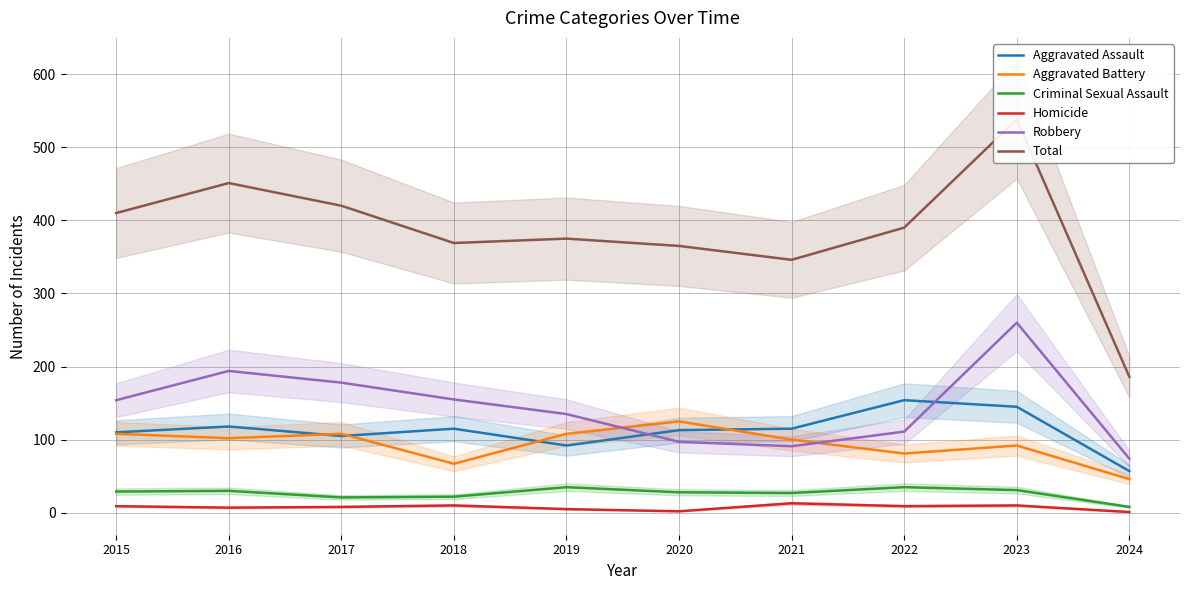

How many values in the Aggravated Assault series are below 115?

5